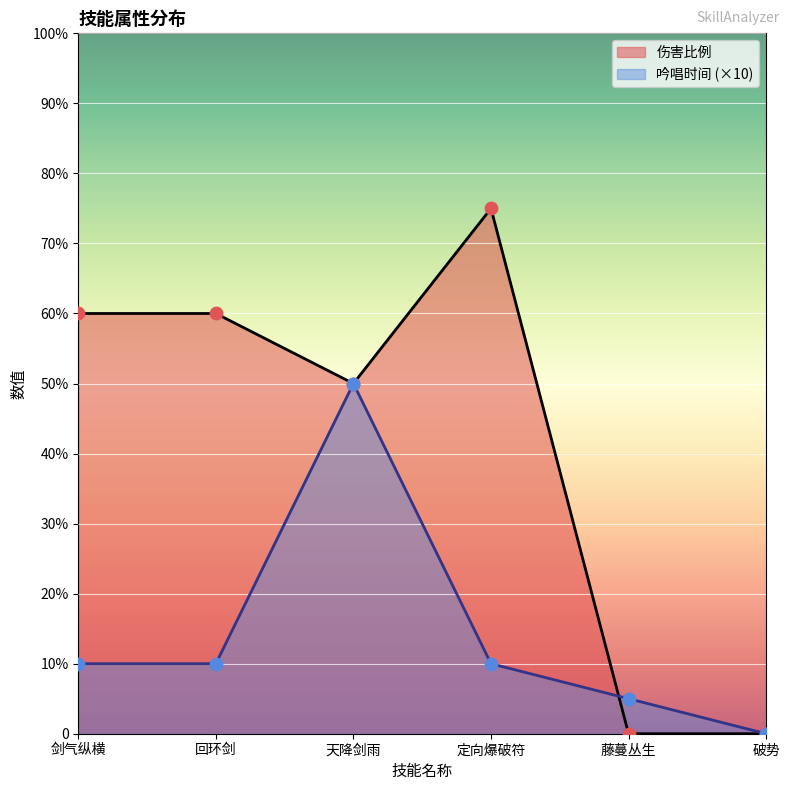

Which series has the widest spread of Y values?

伤害比例